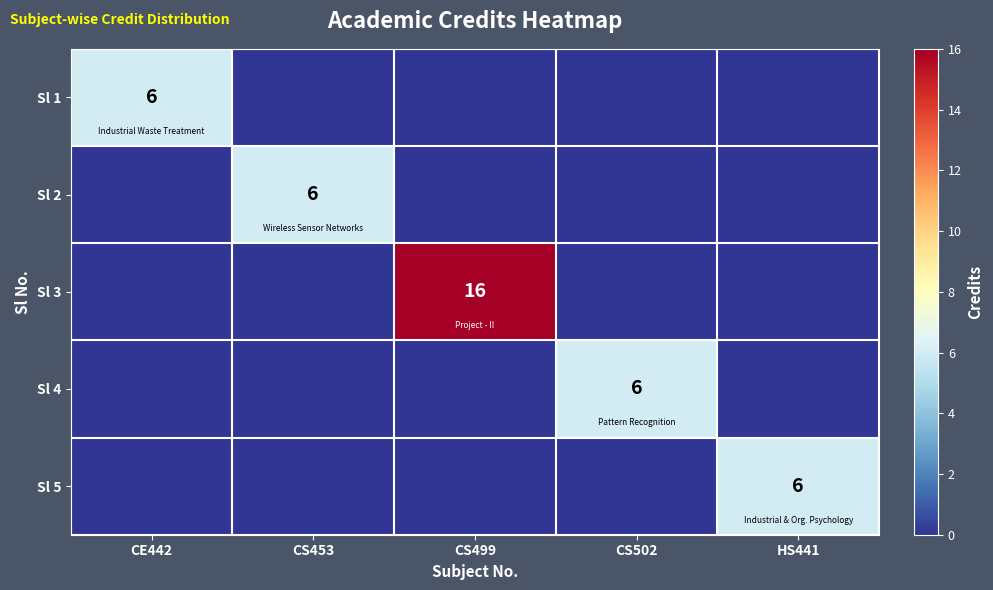

True or false: Sl 1 has a value of 6 at CE442.

True